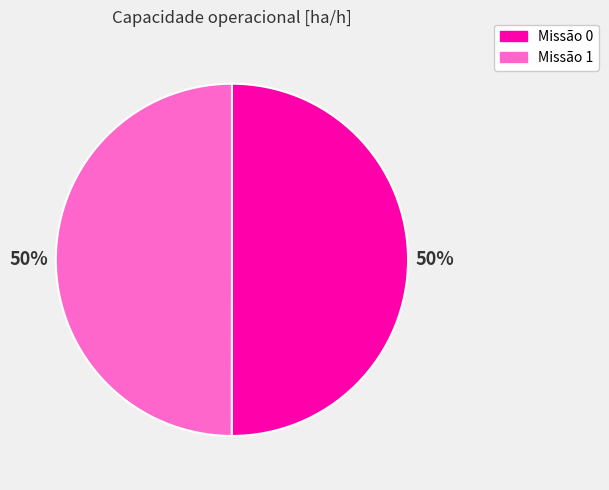

To the nearest percent, what is the average slice percentage?

50%